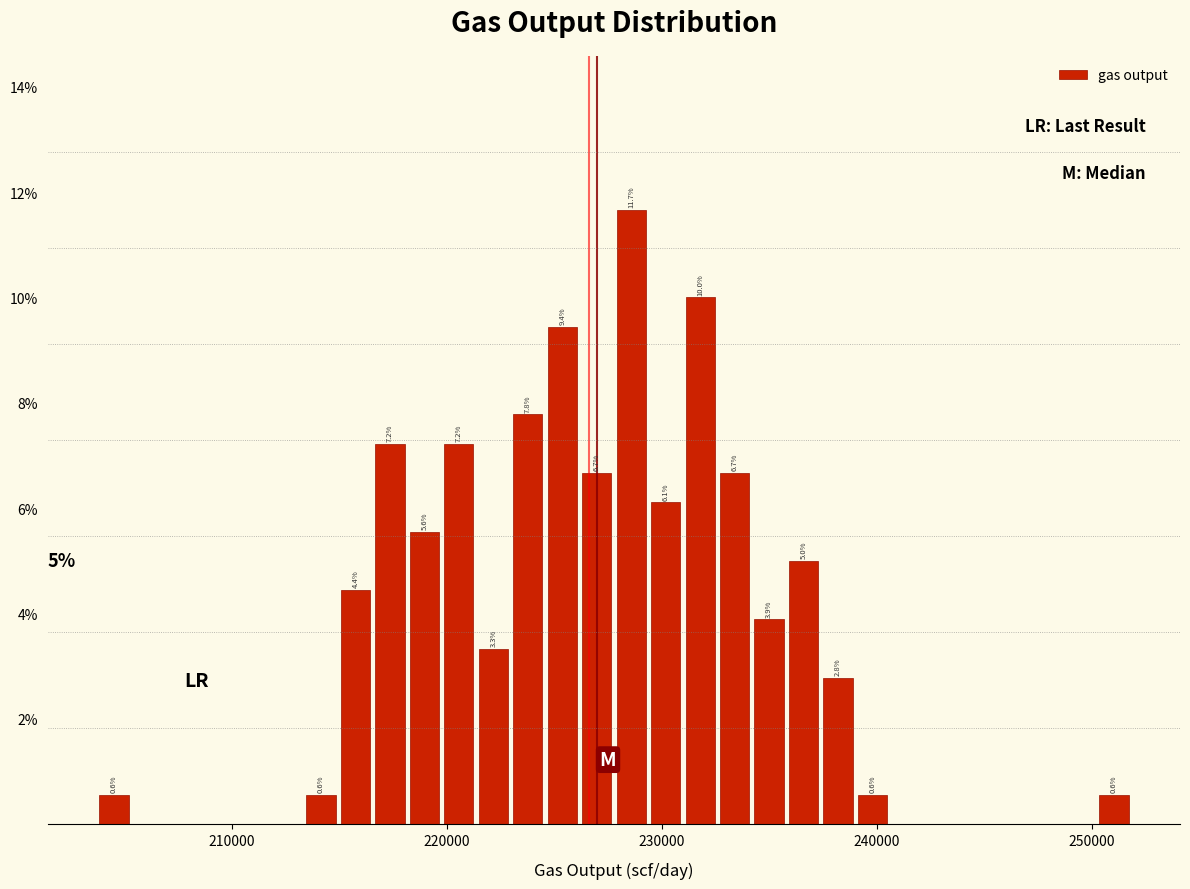

Around what value on the x-axis is the tallest bar? Give the approximate position of its centre, as read against the axis.

229000